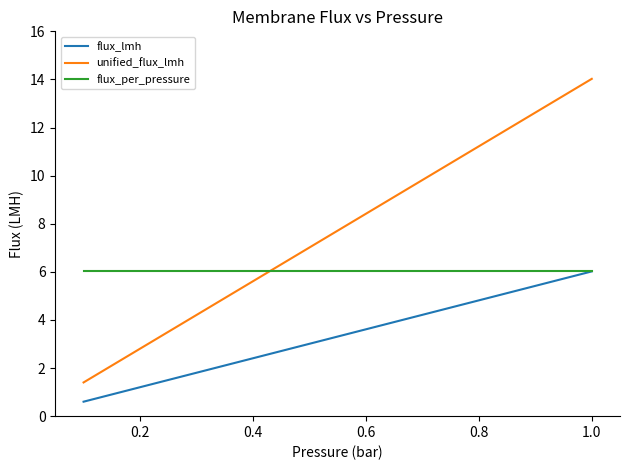

Which series has the largest range (max minus min)?

unified_flux_lmh